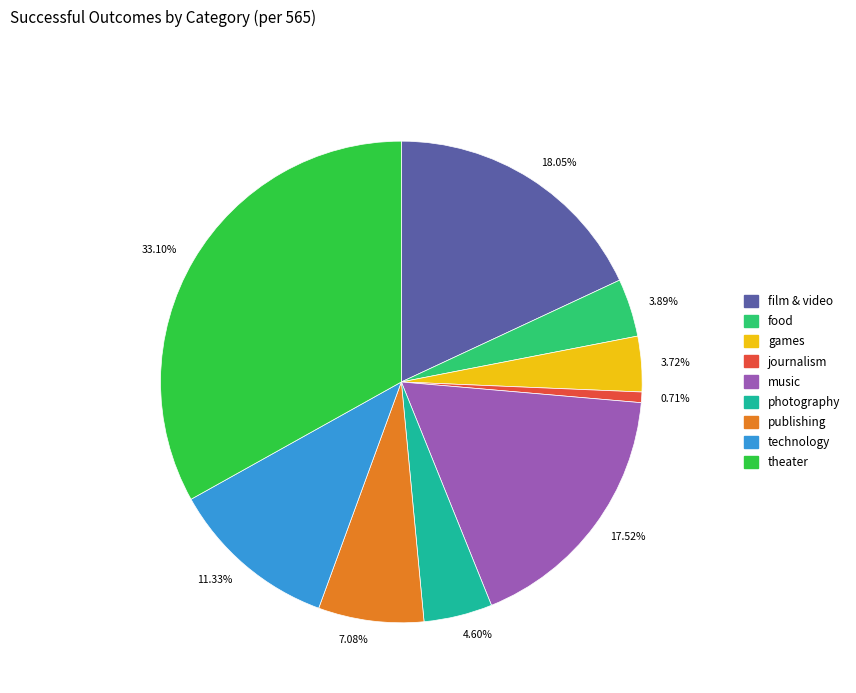

Do music and journalism together represent more than half of the pie?

No